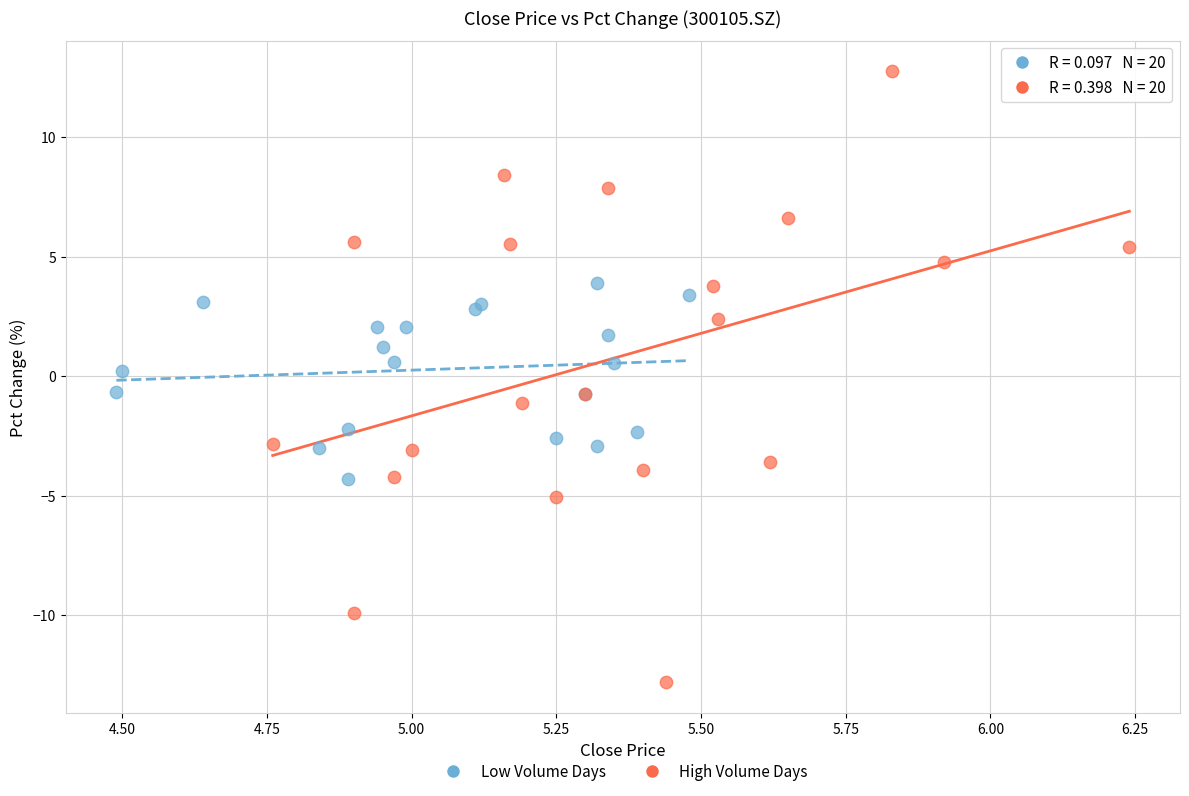

Which series has the largest Y range (max minus min)?

High Volume Days